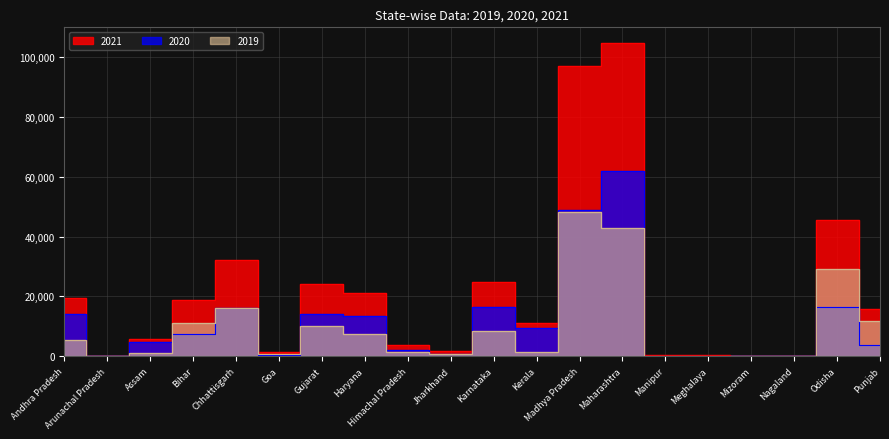

Reading left to right, extract all data points from this chart.

2021: Andhra Pradesh=19612	Arunachal Pradesh=57	Assam=5907	Bihar=18843	Chhattisgarh=32106	Goa=1346	Gujarat=24126	Haryana=21051	Himachal Pradesh=3700	Jharkhand=1764	Karnataka=24929	Kerala=10996	Madhya Pradesh=97192	Maharashtra=104918	Manipur=267	Meghalaya=300	Mizoram=1	Nagaland=86	Odisha=45598	Punjab=15642
2020: Andhra Pradesh=14160	Arunachal Pradesh=52	Assam=4674	Bihar=7596	Chhattisgarh=16119	Goa=525	Gujarat=14067	Haryana=13598	Himachal Pradesh=2203	Jharkhand=847	Karnataka=16605	Kerala=9436	Madhya Pradesh=49057	Maharashtra=61927	Manipur=194	Meghalaya=190	Mizoram=1	Nagaland=71	Odisha=16435	Punjab=3694
2019: Andhra Pradesh=5452	Arunachal Pradesh=5	Assam=1233	Bihar=11247	Chhattisgarh=15987	Goa=821	Gujarat=10059	Haryana=7453	Himachal Pradesh=1497	Jharkhand=917	Karnataka=8324	Kerala=1560	Madhya Pradesh=48135	Maharashtra=42991	Manipur=73	Meghalaya=110	Mizoram=0	Nagaland=15	Odisha=29163	Punjab=11948